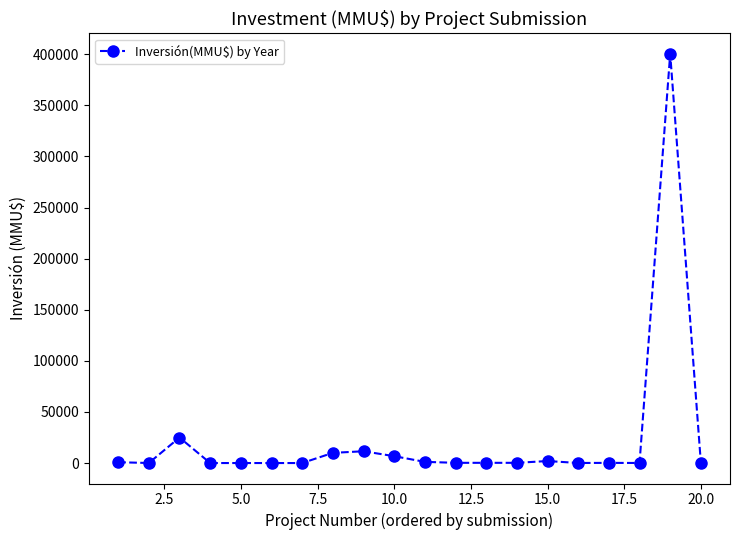

What is the difference between the maximum and minimum values?

400463